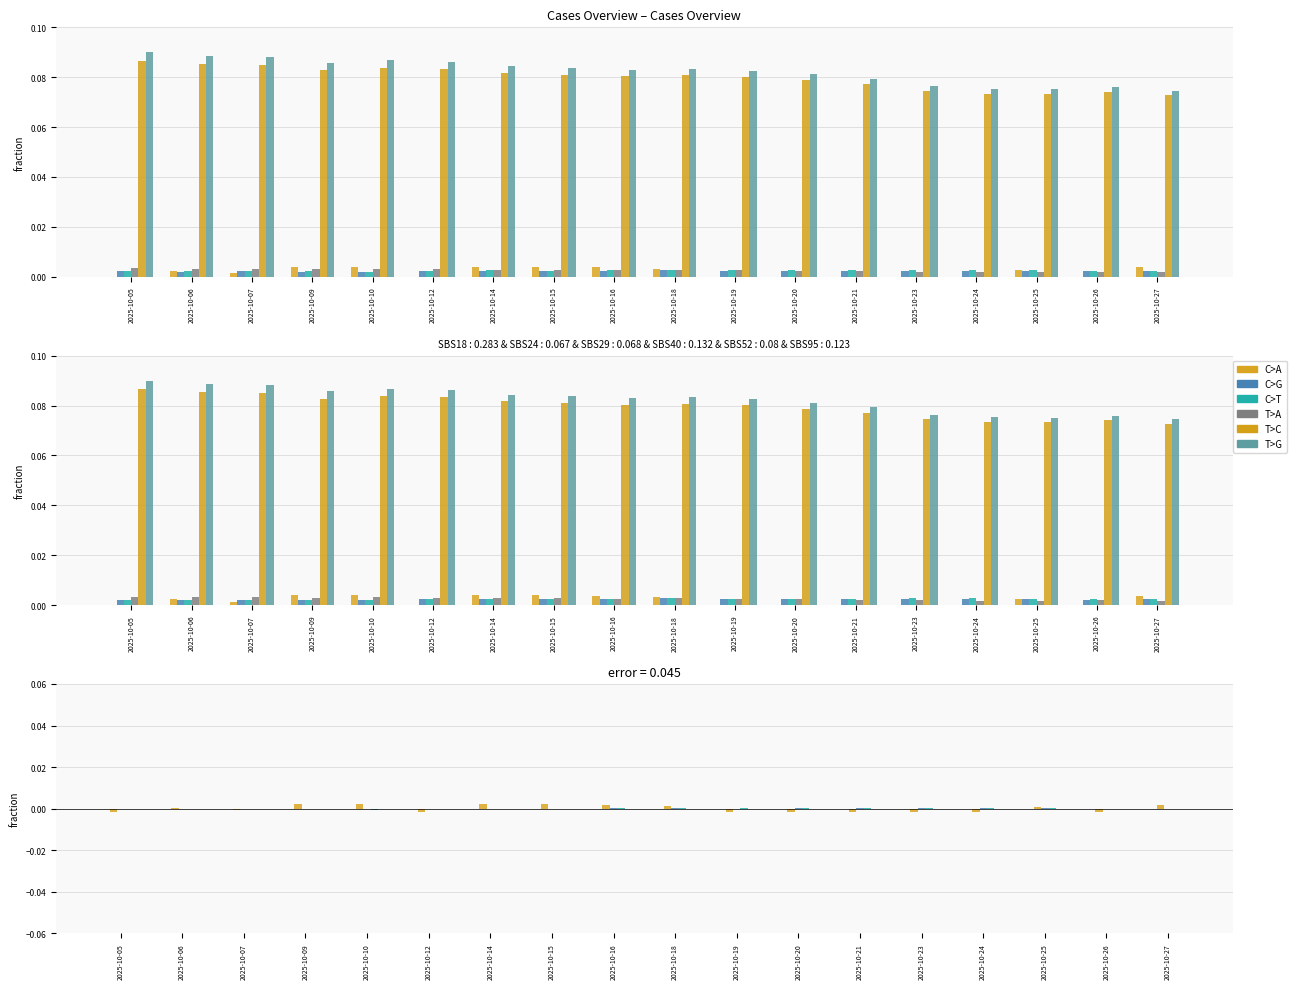

Which category has the lowest value in the Excessive Dated Cases - Civil series?

2025-10-27